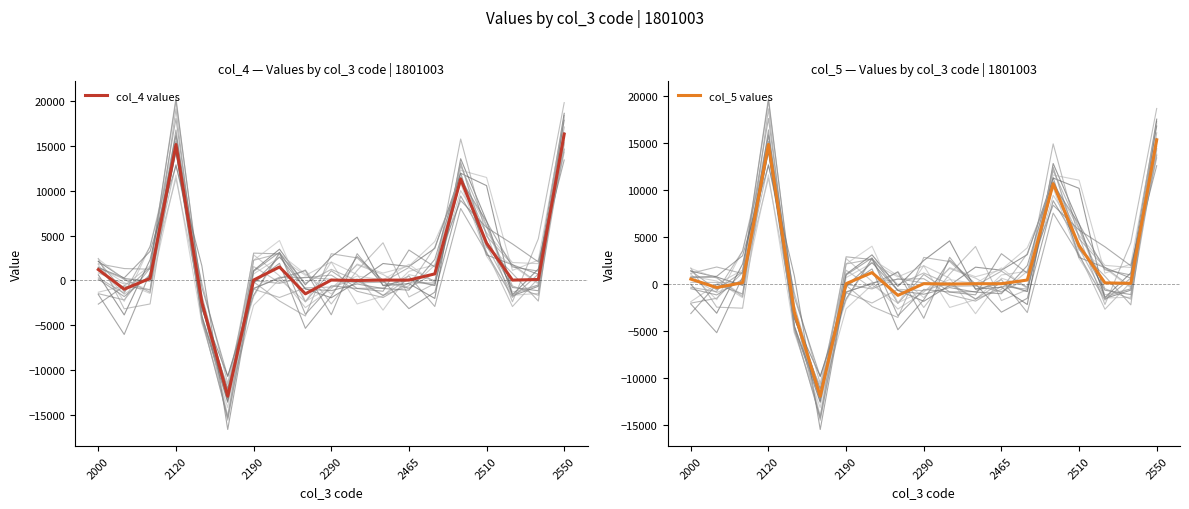

How many interior local valleys does the col_5 values series have?

5